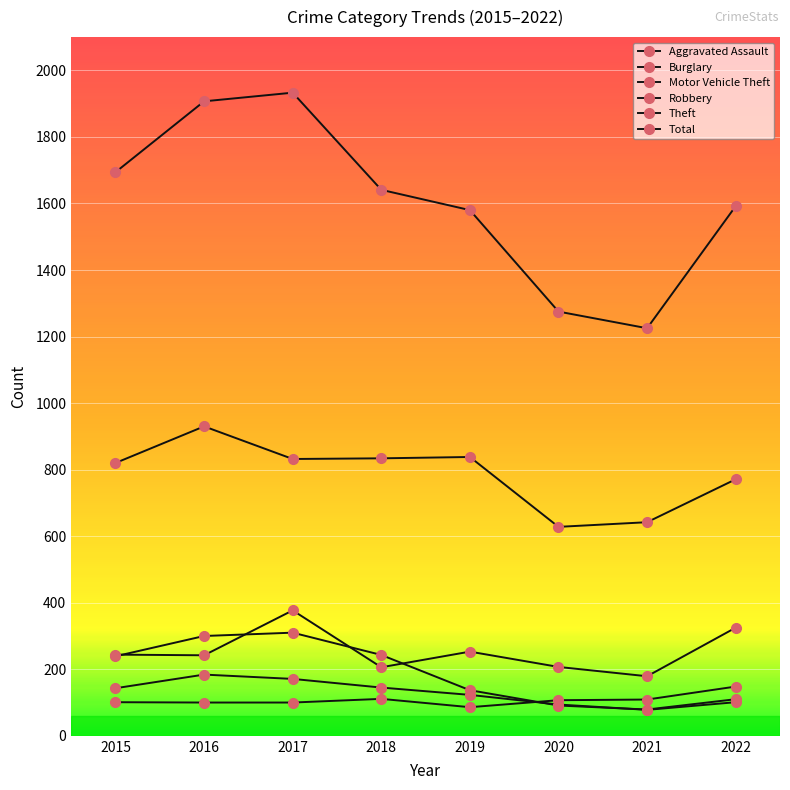

After their last crossing, which series has the higher values: Burglary or Robbery?

Burglary